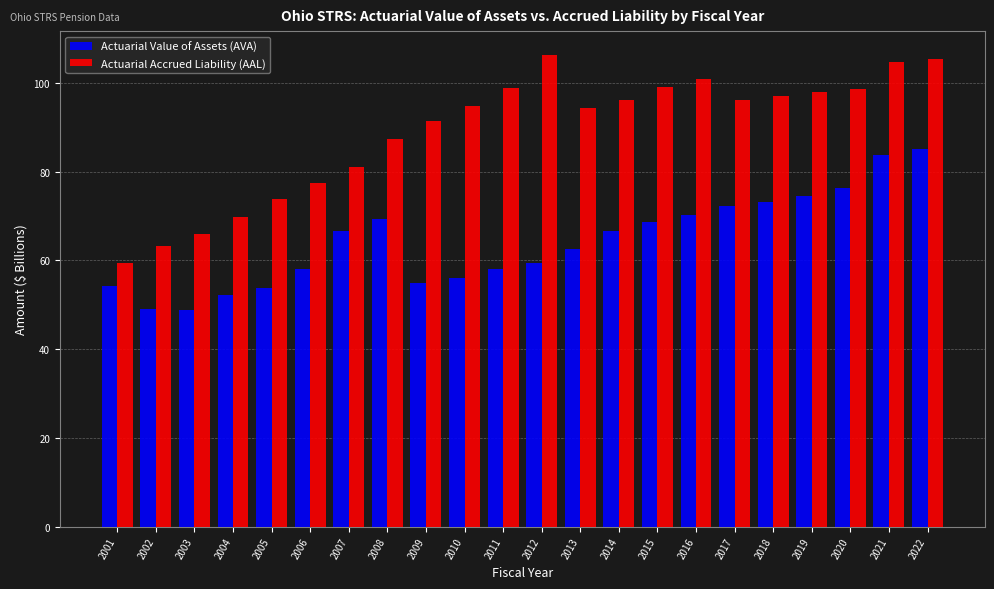

What is the lowest value of the Actuarial Value of Assets (AVA) series?

48.9